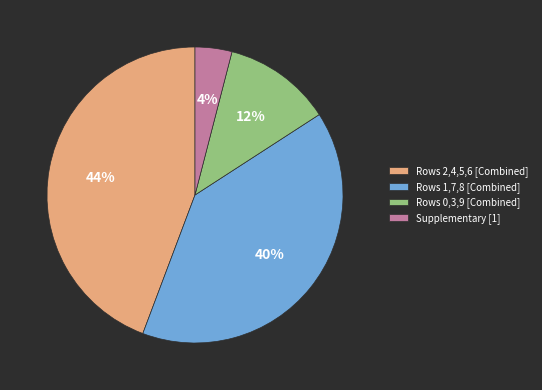

Is there any slice that represents more than half of the pie?

No